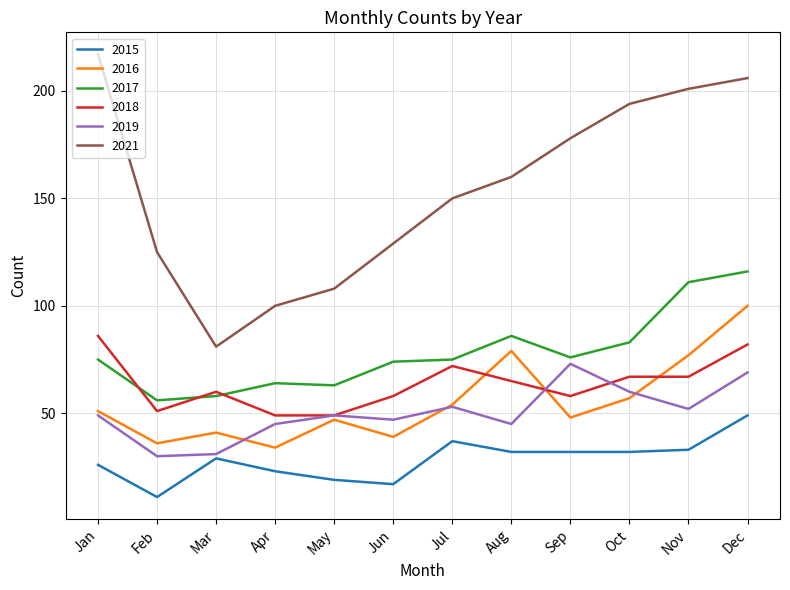

True or false: 2015 has a value of 9 at Mar.

False